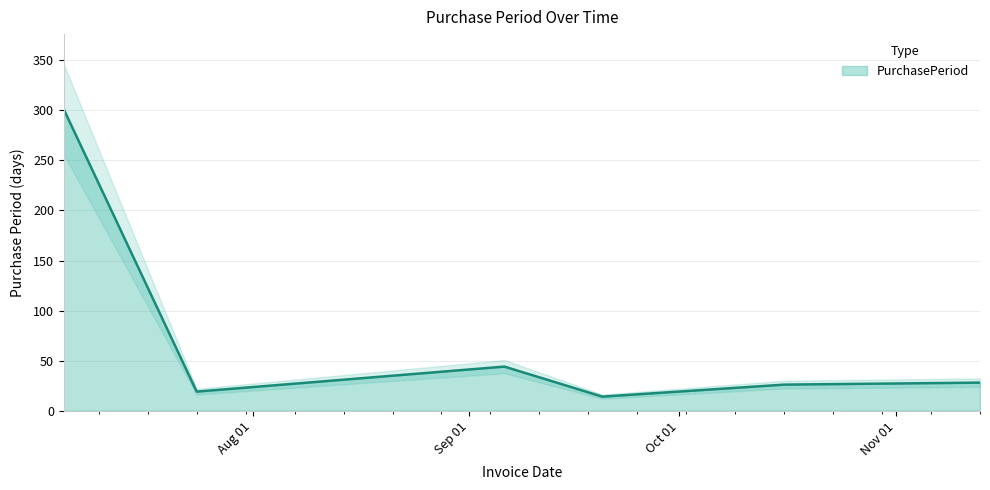

Count the number of categories in the chart.

6